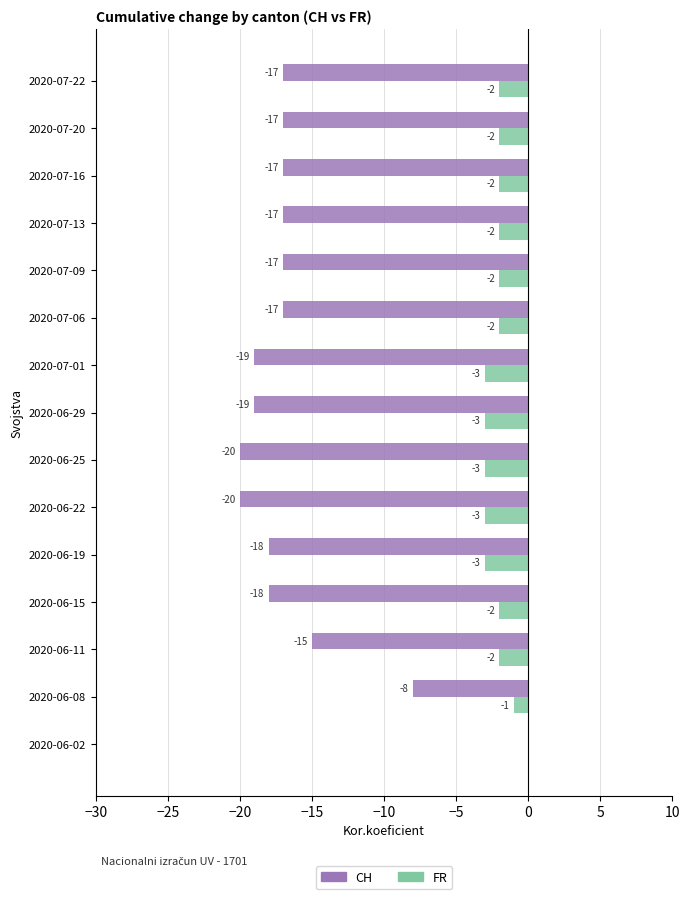

At which category is the sum across all series the highest?

2020-06-02